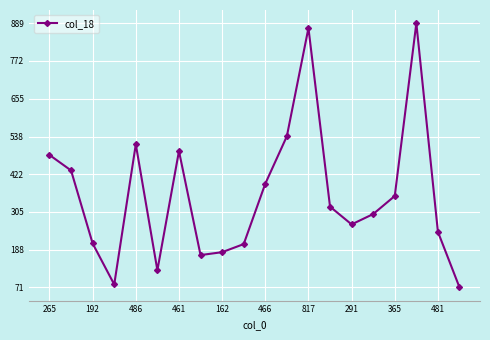

What is the smallest value displayed?

71